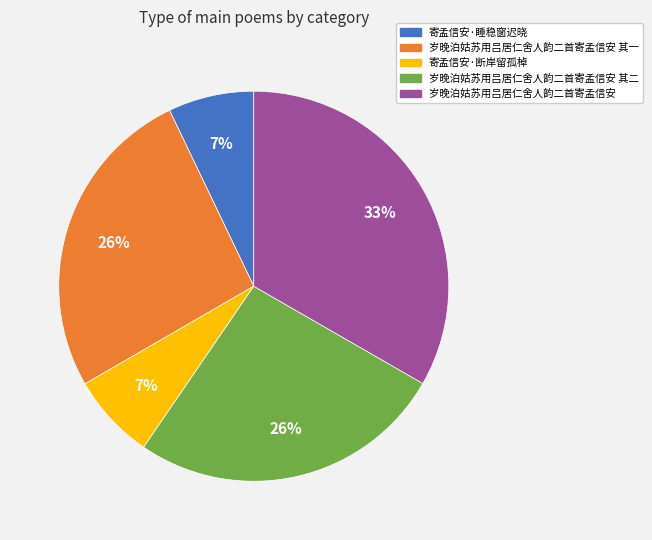

Is it true that 岁晚泊姑苏用吕居仁舍人韵二首寄孟信安 其一 is 26% of the pie?

True